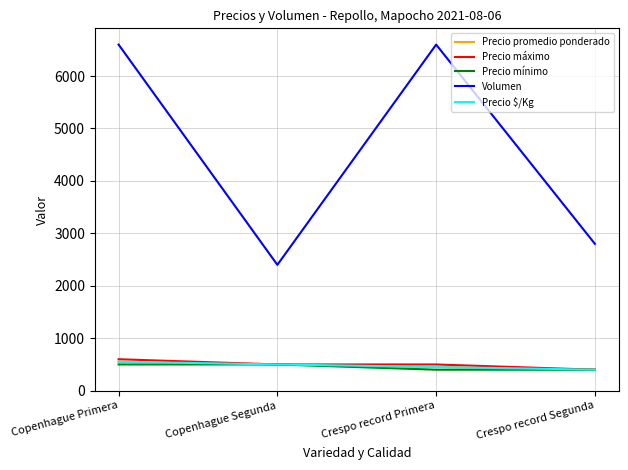

Which category has the highest value across all series?

Copenhague Primera